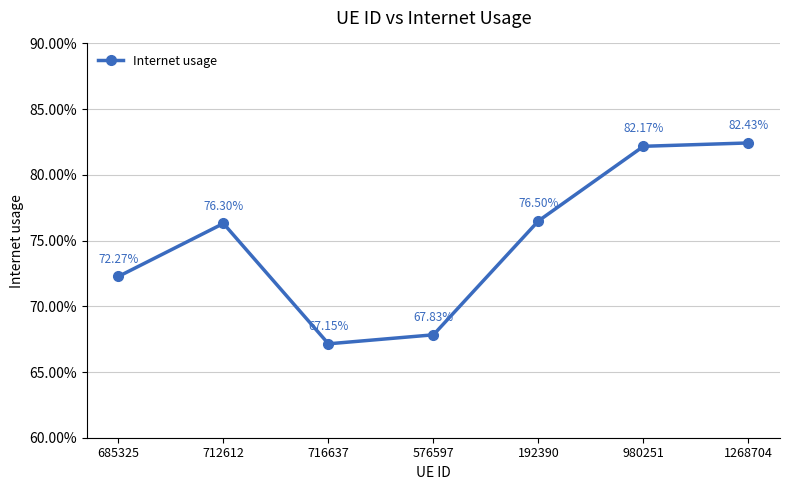

Does the chart have visible grid lines?

Yes